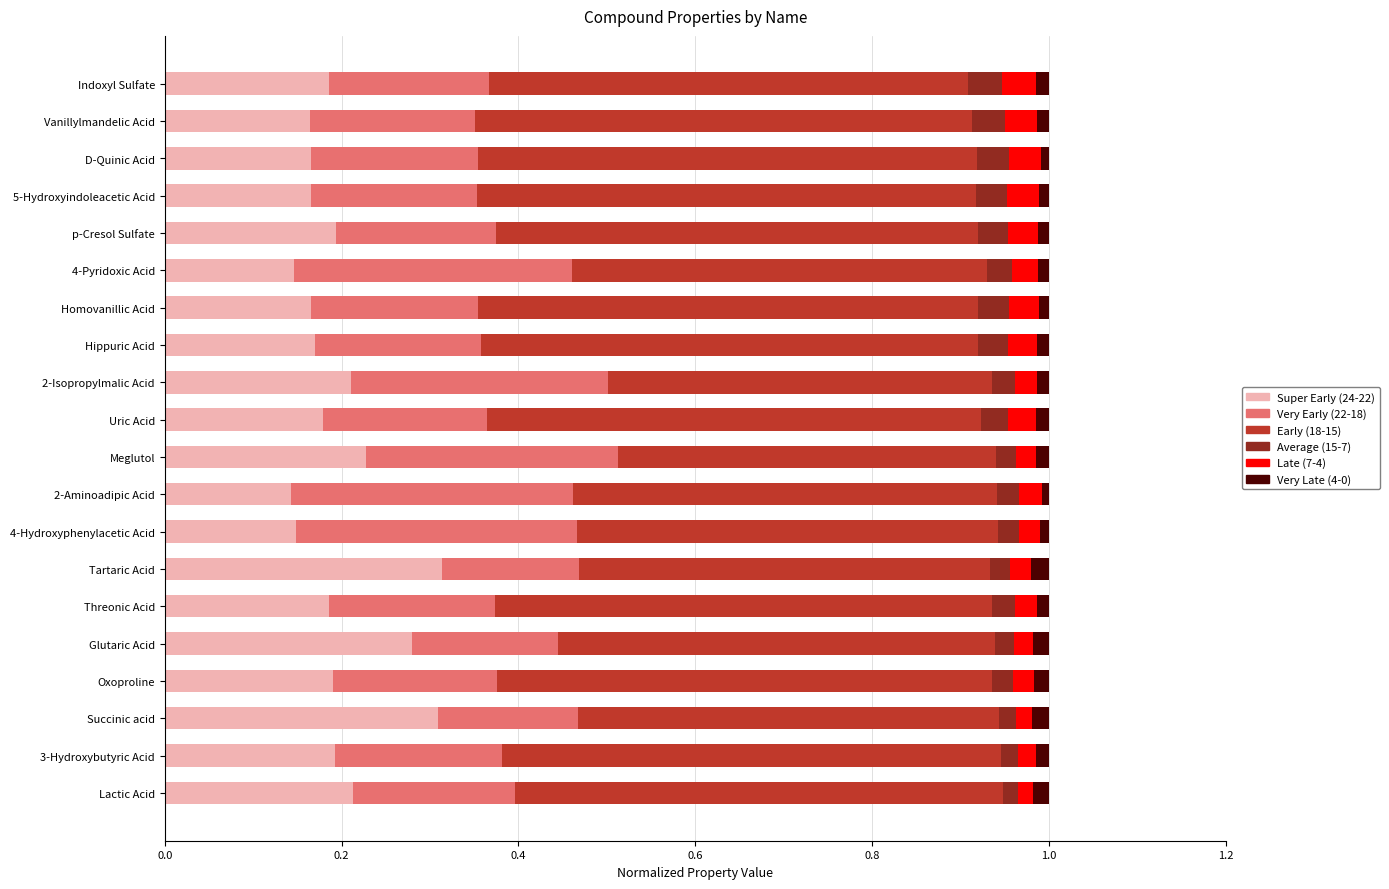

How many series are shown in this chart?

6